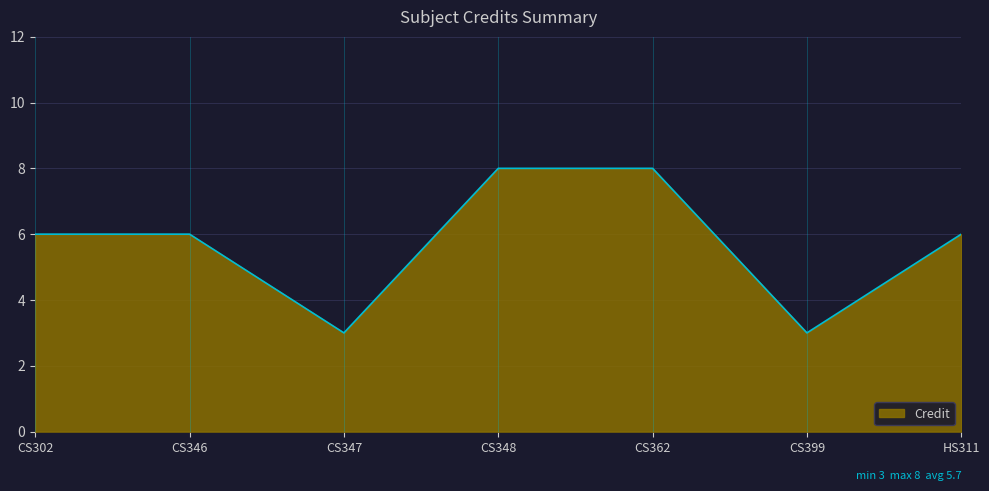

What is the smallest value displayed?

3